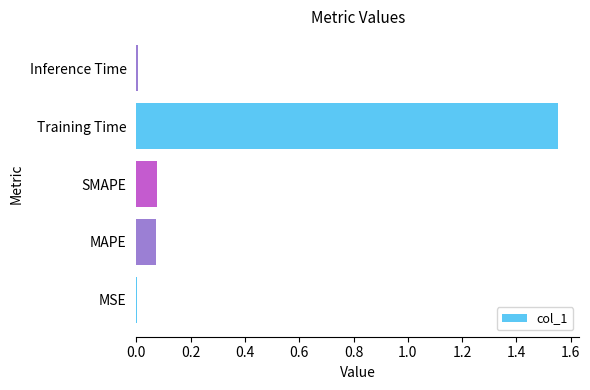

Which label corresponds to the largest value in the chart?

Training Time